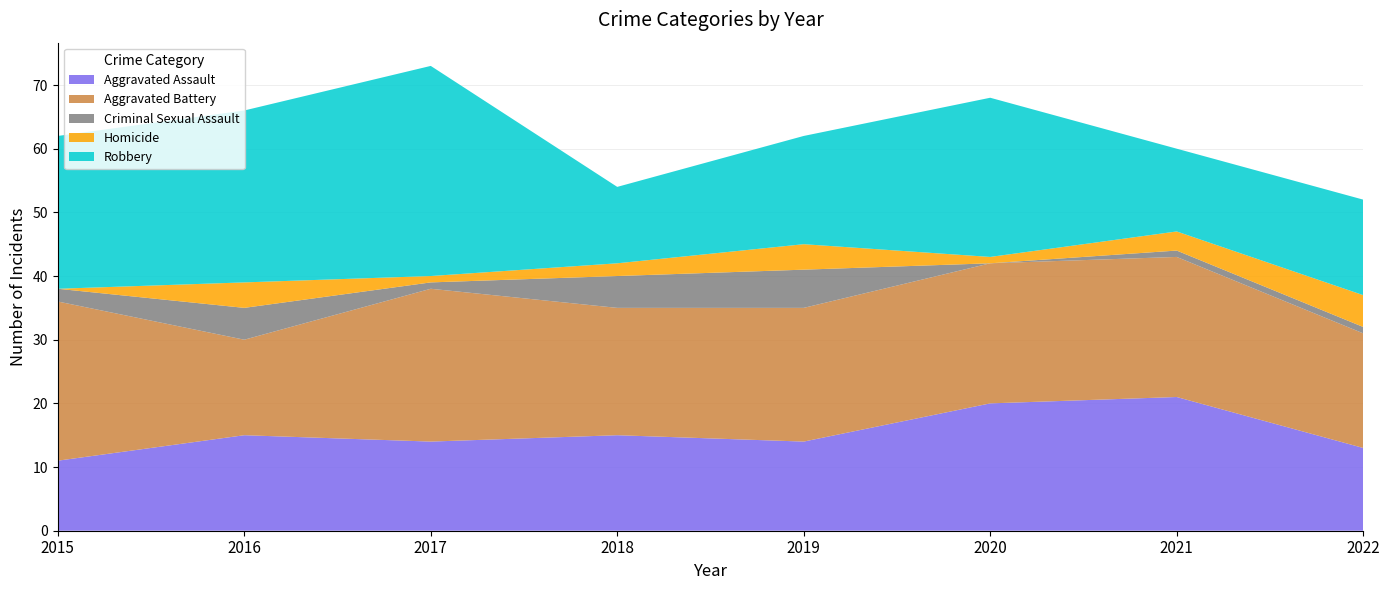

Reading right to left, what are all the values shown in this chart?

Aggravated Assault: 2022=13	2021=21	2020=20	2019=14	2018=15	2017=14	2016=15	2015=11
Aggravated Battery: 2022=18	2021=22	2020=22	2019=21	2018=20	2017=24	2016=15	2015=25
Criminal Sexual Assault: 2022=1	2021=1	2020=0	2019=6	2018=5	2017=1	2016=5	2015=2
Homicide: 2022=5	2021=3	2020=1	2019=4	2018=2	2017=1	2016=4	2015=0
Robbery: 2022=15	2021=13	2020=25	2019=17	2018=12	2017=33	2016=27	2015=24